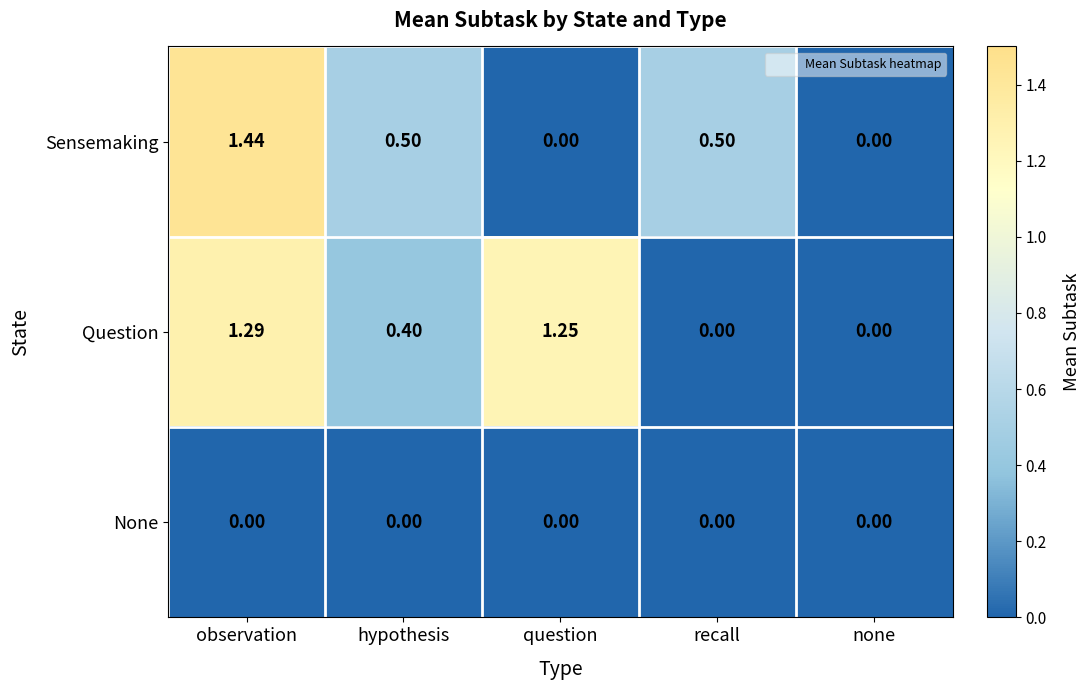

Rank the series by their average value, from highest to lowest.

Question, Sensemaking, None